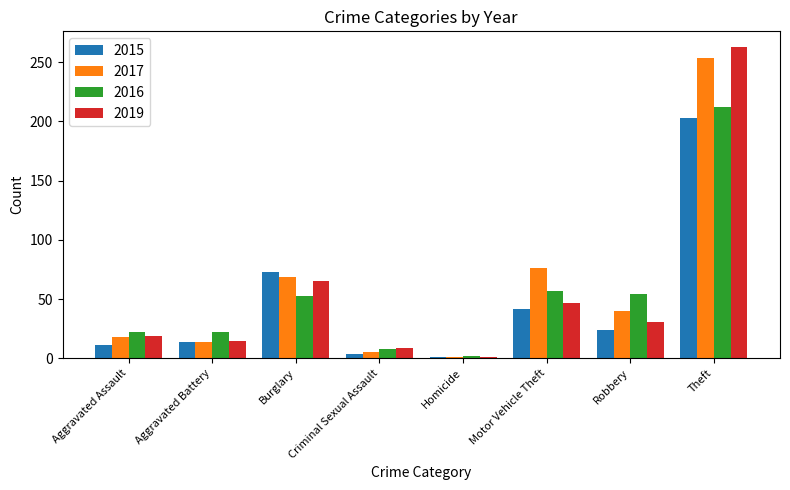

How many bars are there in each group?

4